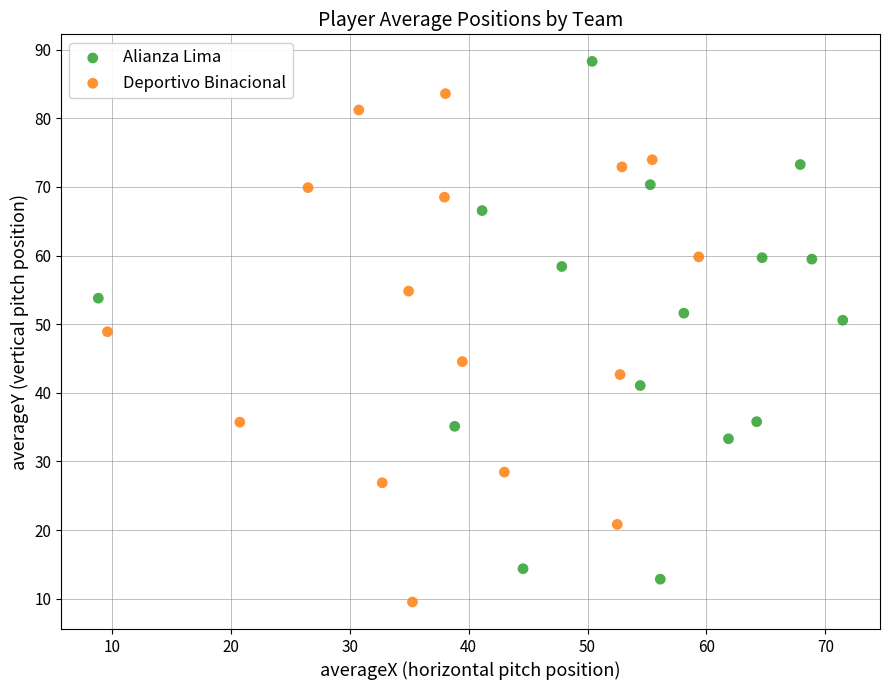

Which series reaches the maximum Y coordinate?

Alianza Lima